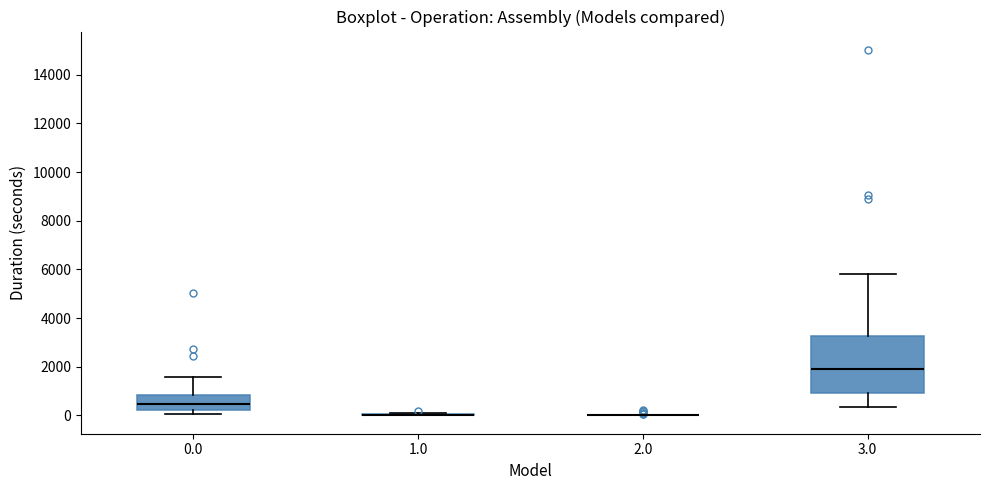

Reading left to right, read every box against the y-axis: the position of its median line, the range the box covers, and the ends of its whiskers. The values are not printed on the chart, so give them approximately, as read against the axis.

0.0: median 400, box 200 to 800, whiskers 0 to 1600
1.0: box collapsed to a line at 0, whiskers 0 to 200
2.0: box collapsed to a line at 0, whiskers 0 to 0
3.0: median 1800, box 1000 to 3200, whiskers 400 to 5800